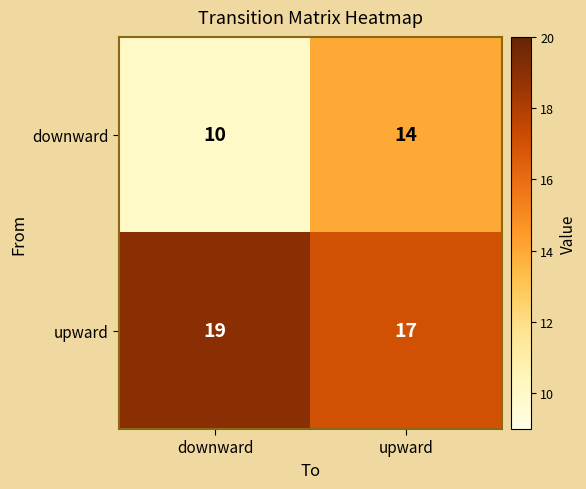

What is the sum of the downward values at downward and upward?

24